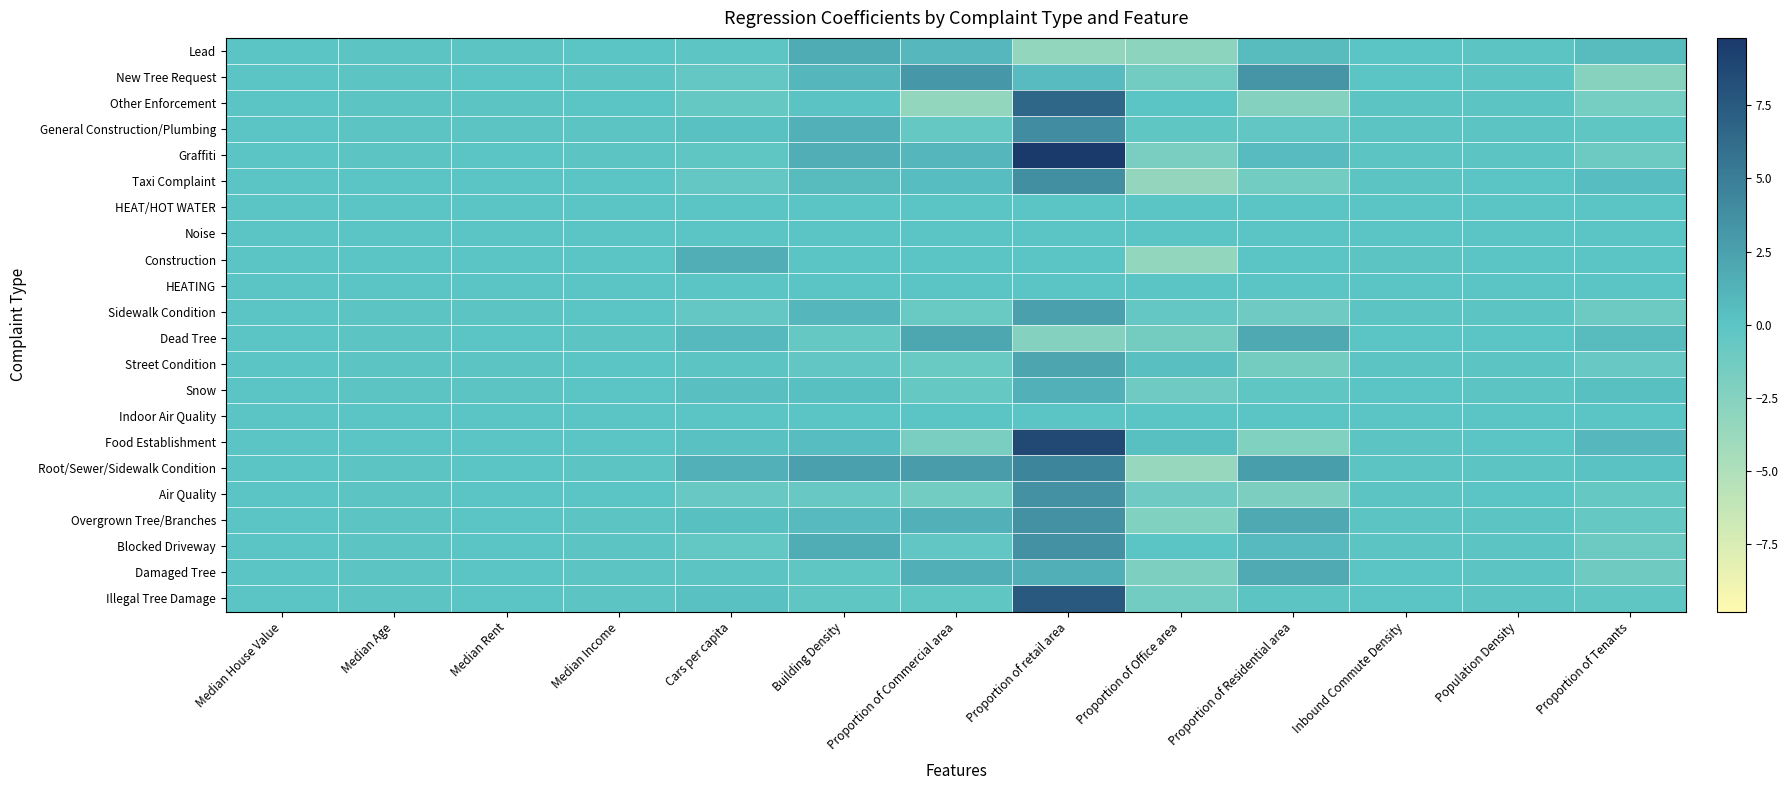

Which series has the widest spread of values?

Graffiti